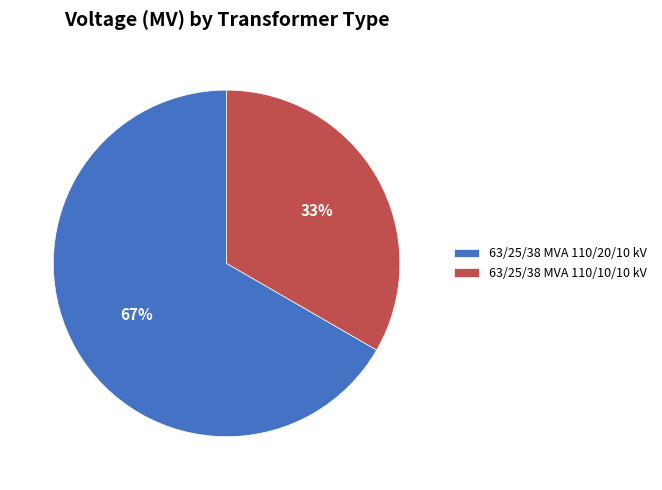

How many slices are in this pie chart?

2